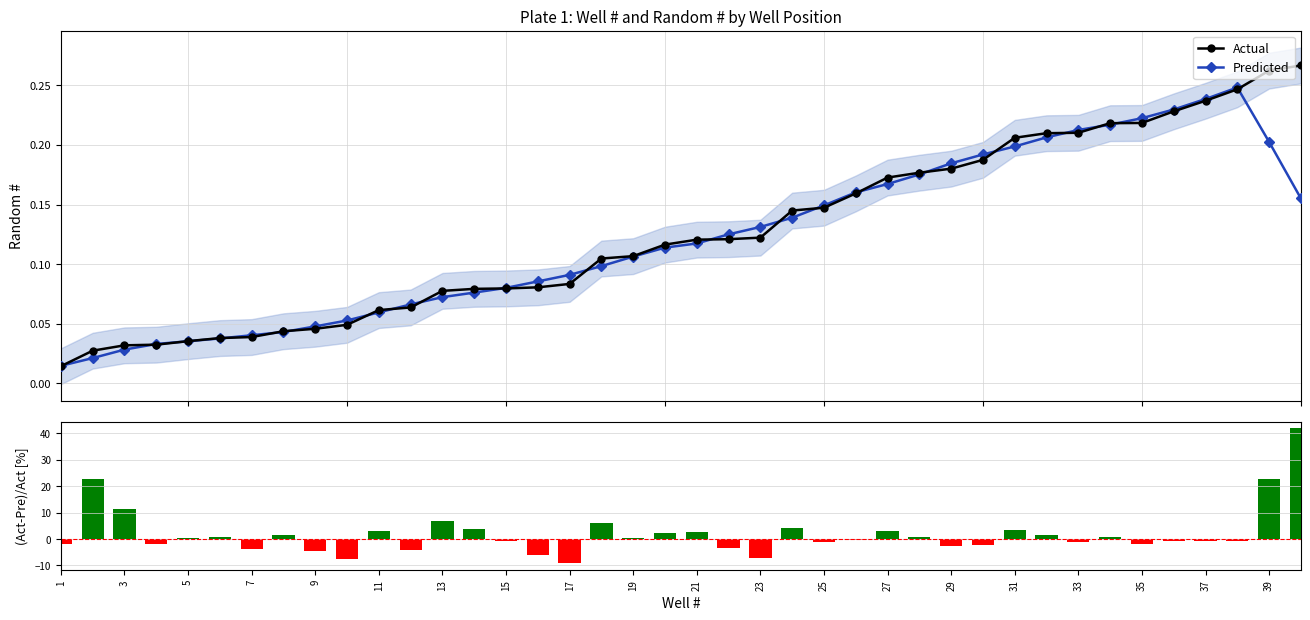

What is the difference between the maximum and minimum values in the Predicted series?

0.2